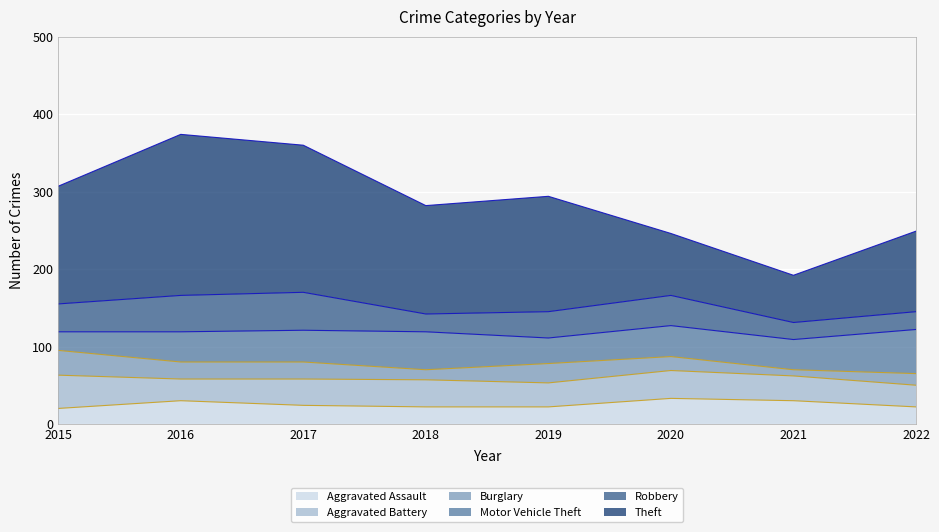

Where do Aggravated Assault and Aggravated Battery first cross each other?

2015 and 2016